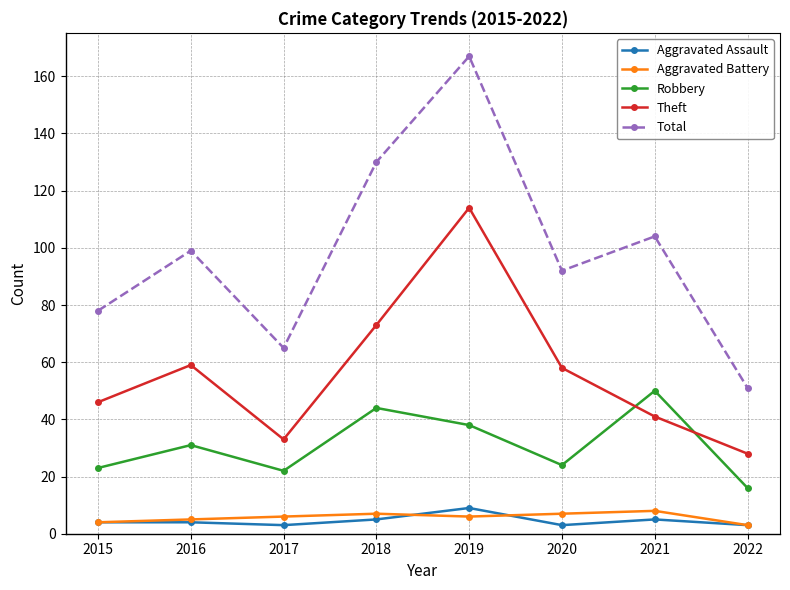

True or false: Total has more than 1 interior local peaks.

True